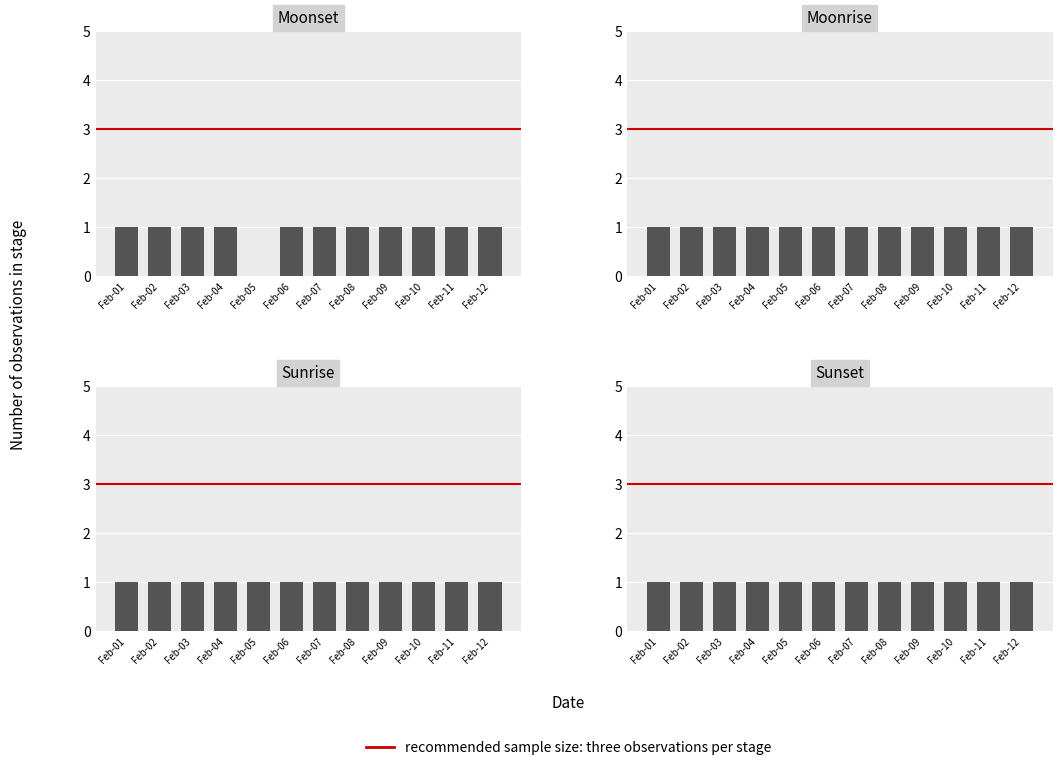

Which series has the largest range (max minus min)?

Moonset